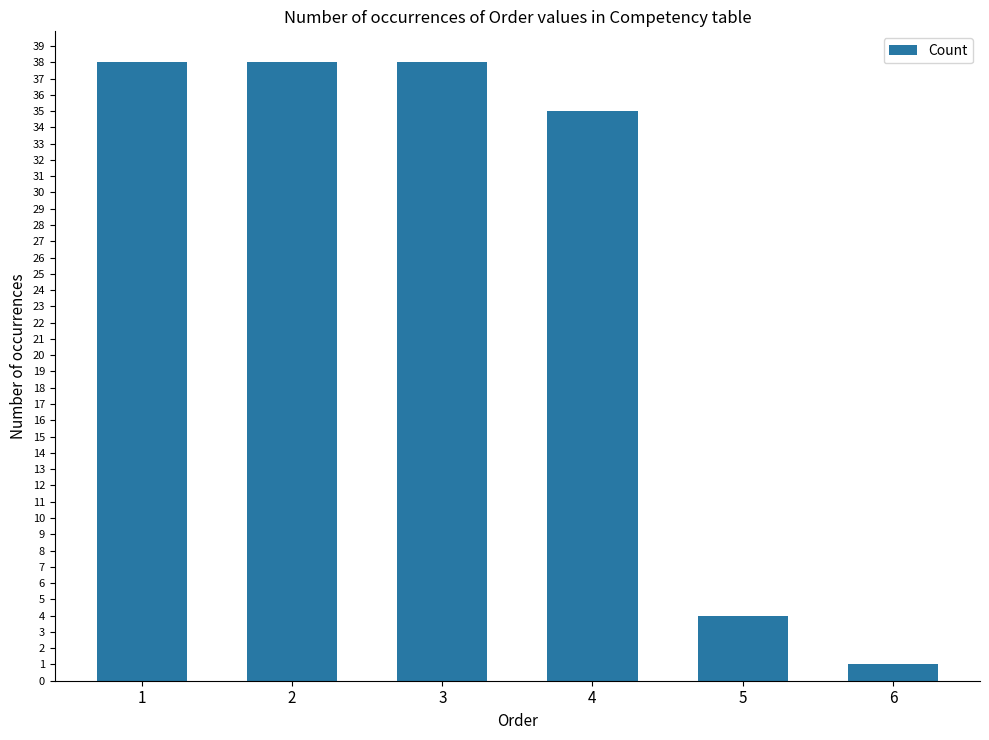

What is the average value?

26